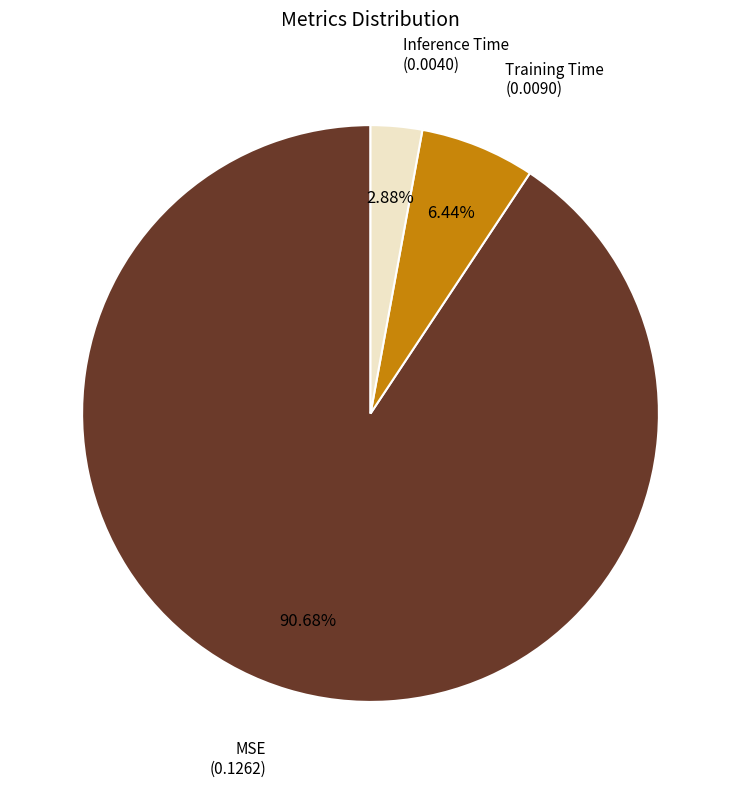

True or false: MSE accounts for 84% of the total.

False